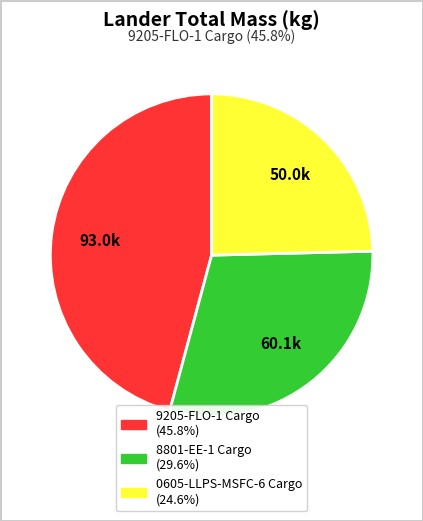

Is there a majority slice in this chart?

No